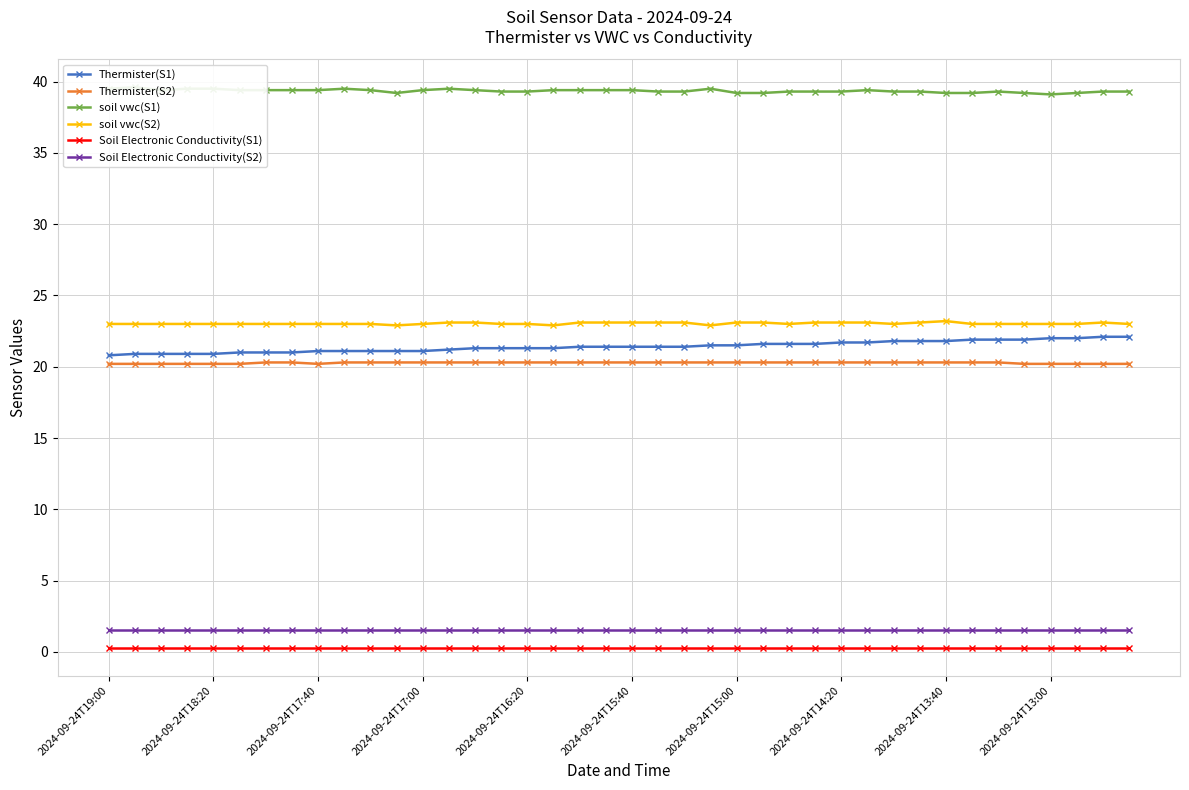

What is the lowest value of the soil vwc(S2) series?

22.9